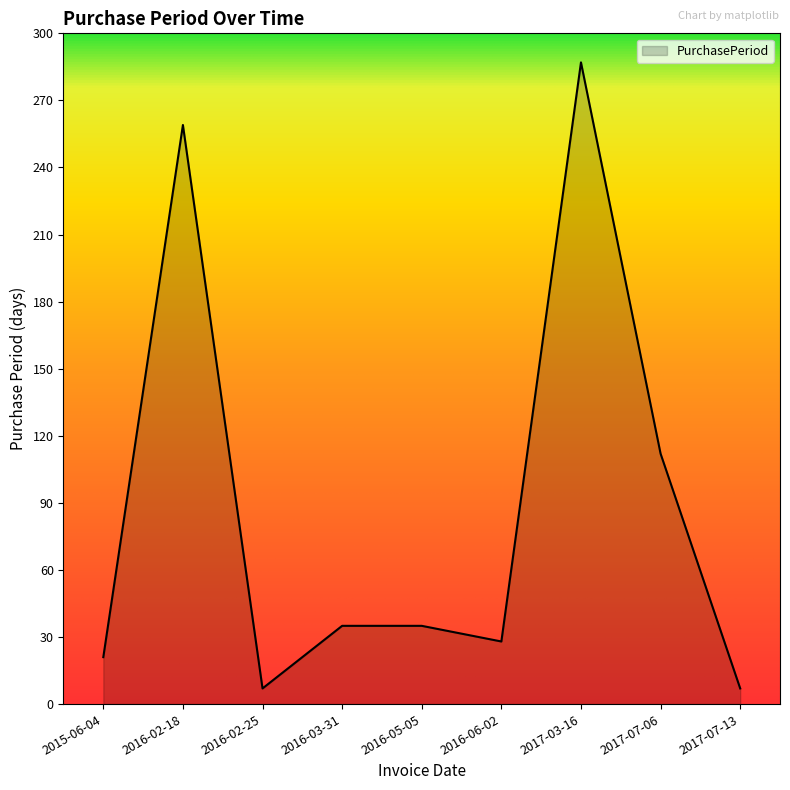

What is the maximum value shown in the chart?

287